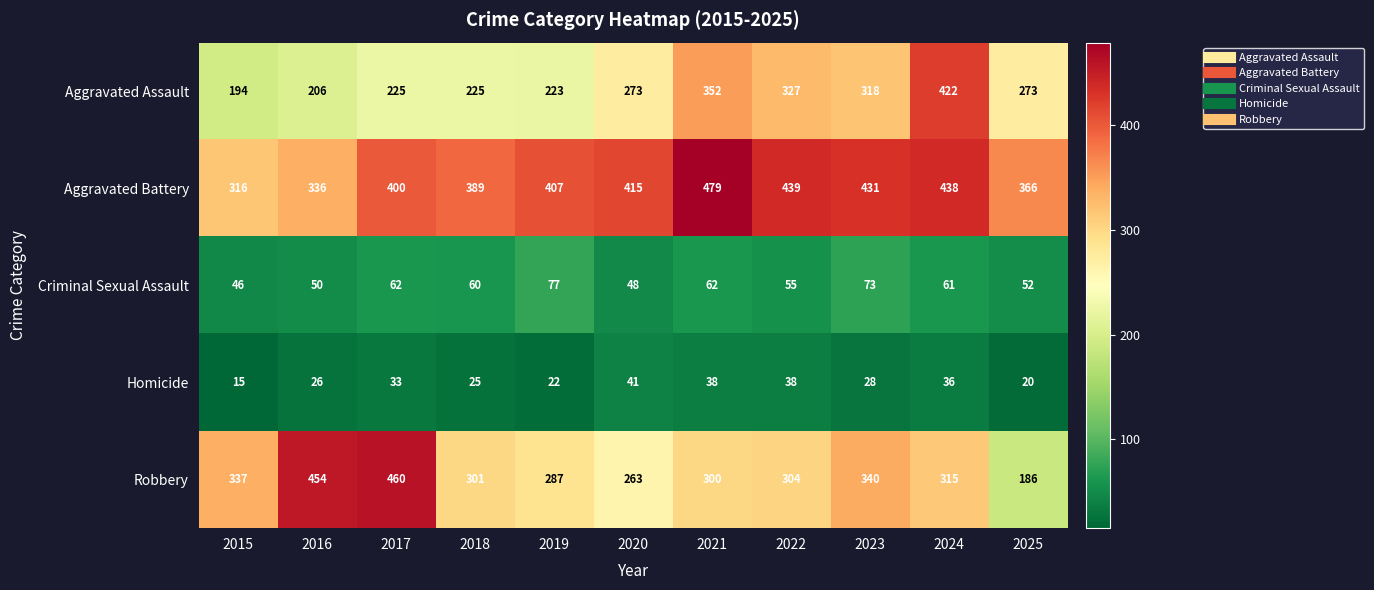

What is the sum of all Homicide values?

322